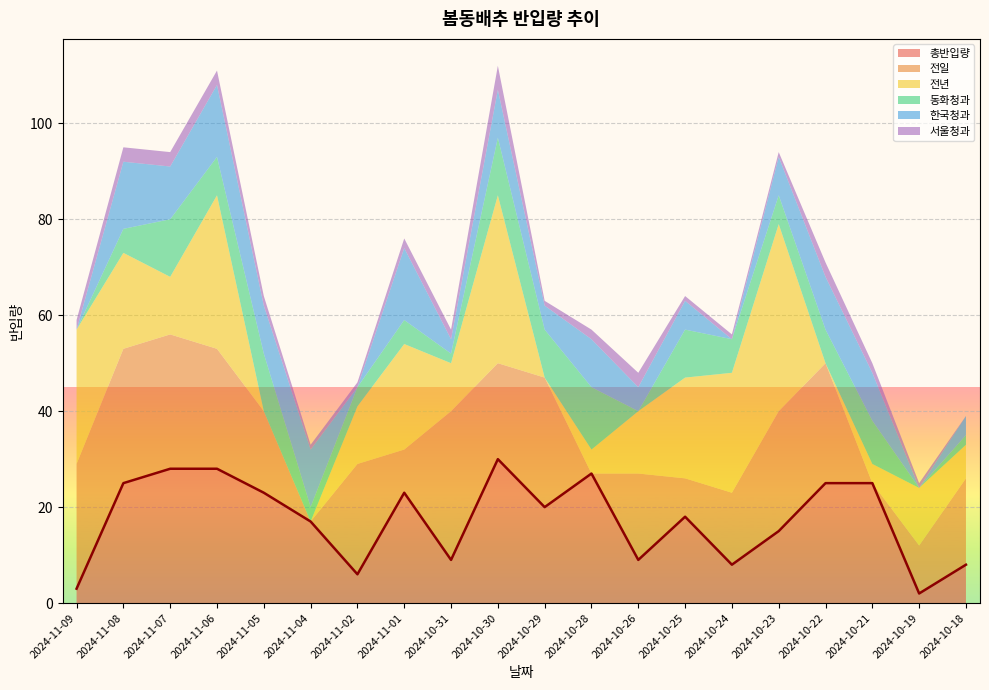

Reading left to right, transcribe all the data shown in this chart.

총반입량: 3	25	28	28	23	17	6	23	9	30	20	27	9	18	8	15	25	25	2	8
전일: 26	28	28	25	17	0	23	9	31	20	27	0	18	8	15	25	25	0	10	18
전년: 28	20	12	32	0	0	12	22	10	35	0	5	13	21	25	39	0	4	12	7
동화청과: 0	5	12	8	12	3	4	5	2	12	10	13	0	10	7	6	7	9	0	2
한국청과: 0	14	11	15	10	12	0	15	3	10	5	10	5	6	0	8	11	10	0	4
서울청과: 2	3	3	3	2	1	1	2	2	5	1	2	3	1	1	1	3	2	1	0